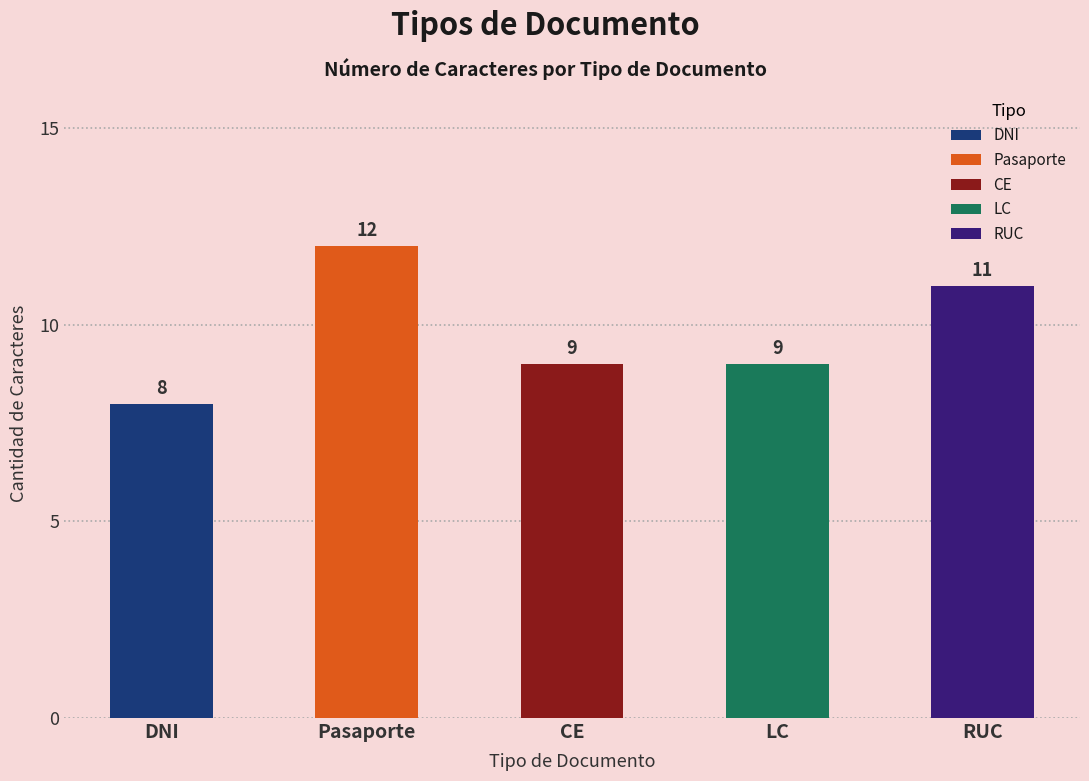

Reading right to left, extract all data points from this chart.

11	9	9	12	8